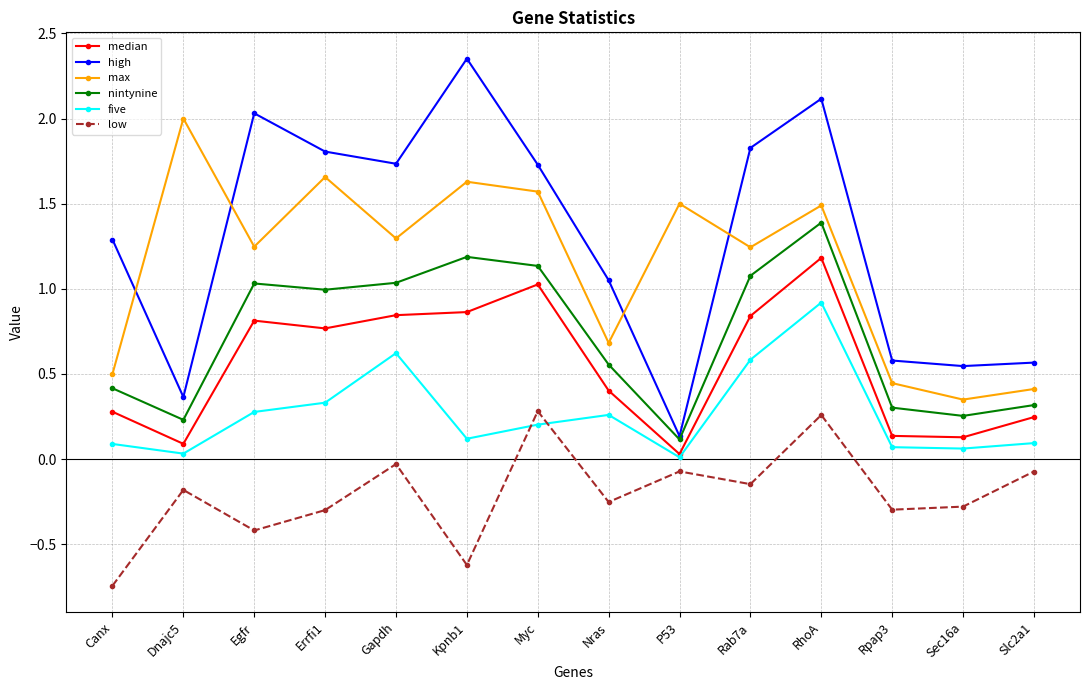

What is the average value of the low series?

-0.2